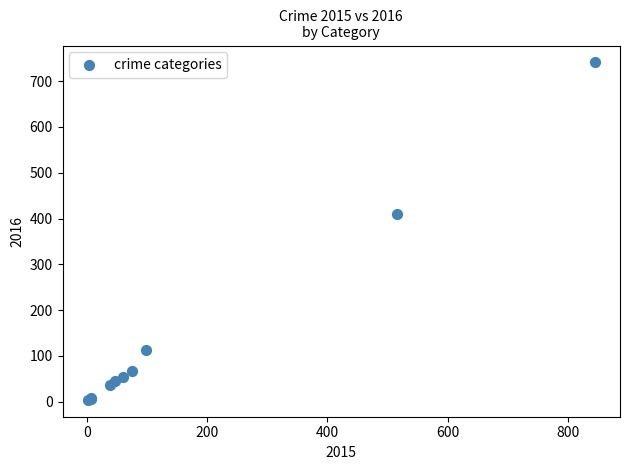

What Y value in the scatter plot is closest to 372?

409